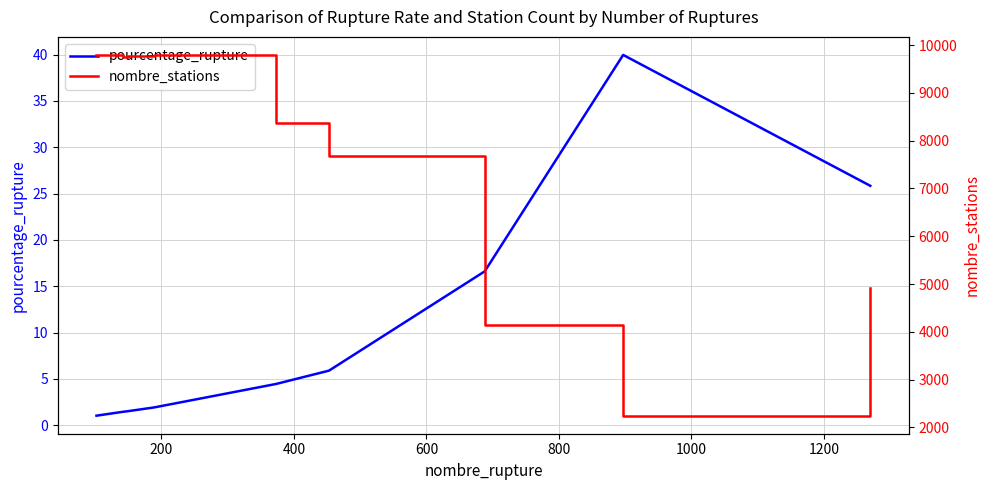

What is the maximum value for pourcentage_rupture?

40.0